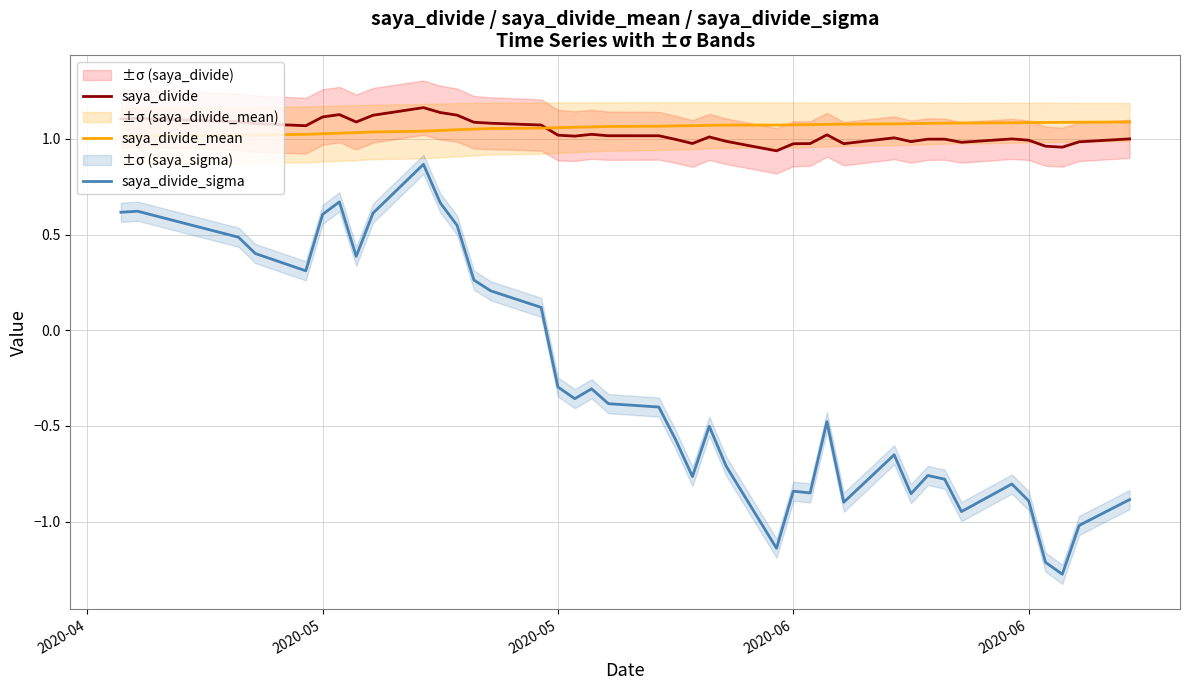

At how many categories does at least one series exceed 0?

40